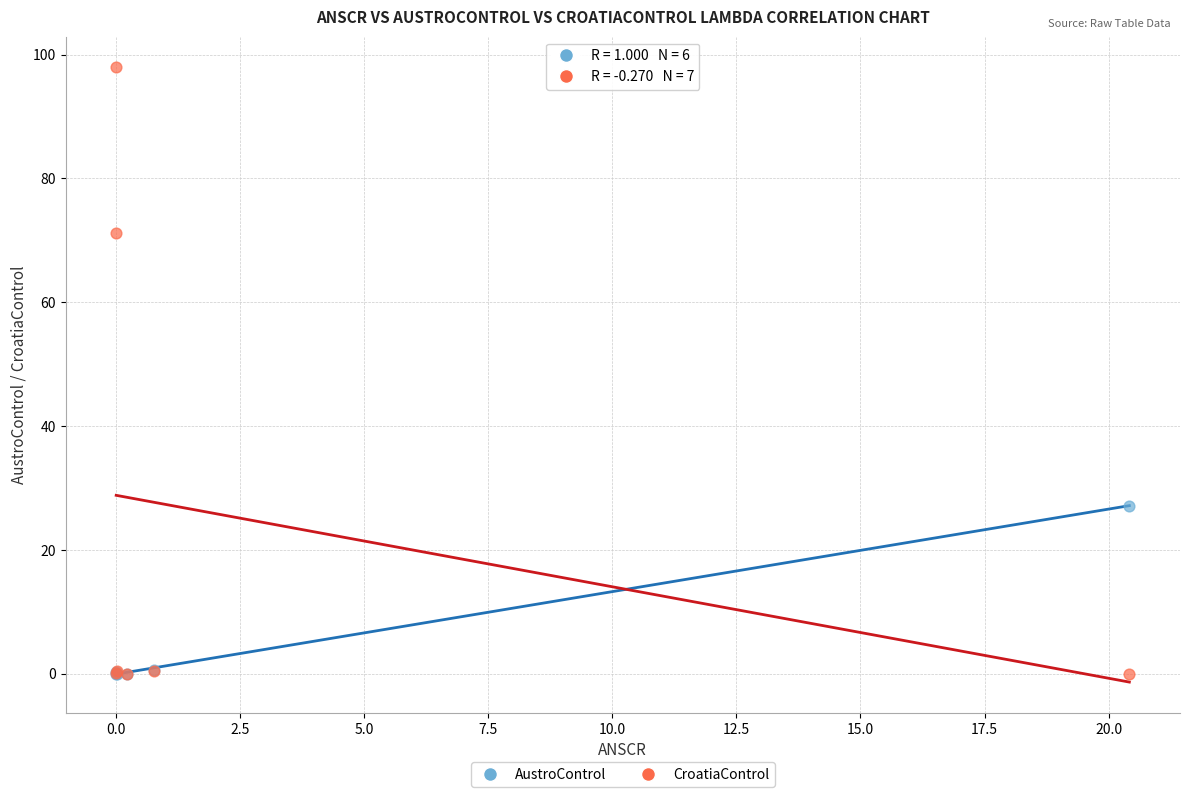

Which series reaches the maximum Y coordinate?

CroatiaControl